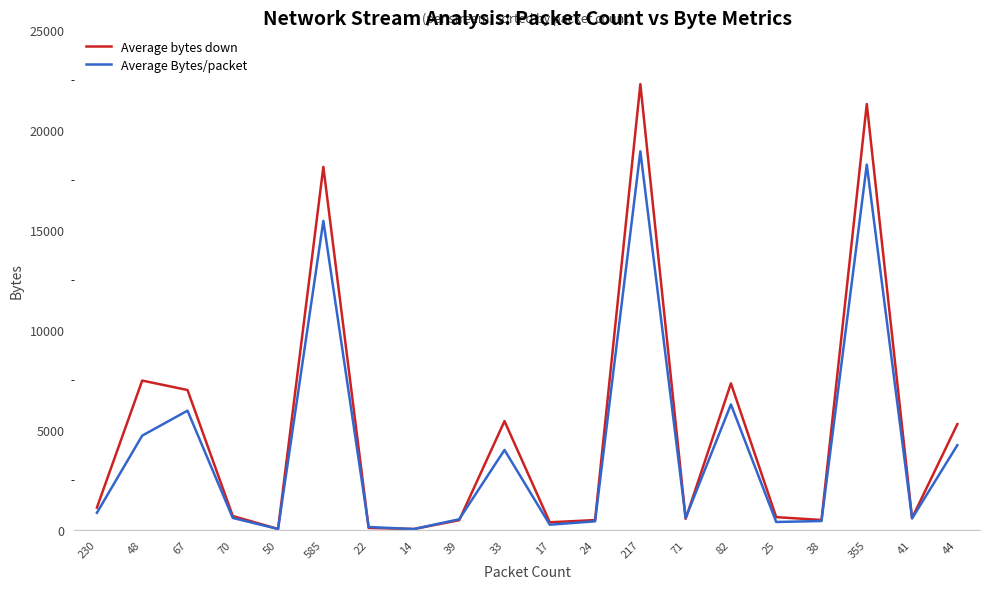

Which series has the largest range (max minus min)?

Average bytes down